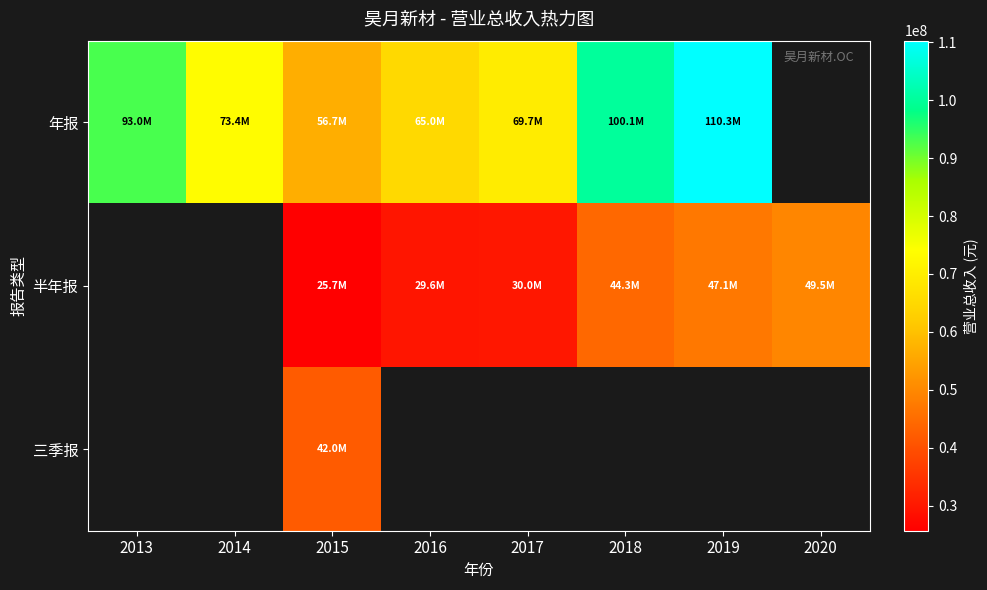

At how many categories does at least one series exceed 73799103?

3